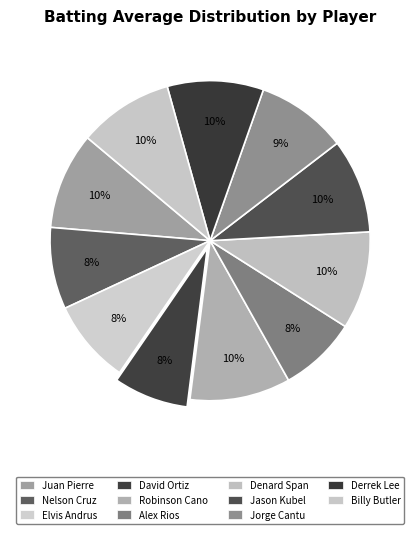

Is it true that David Ortiz is 22% of the pie?

False